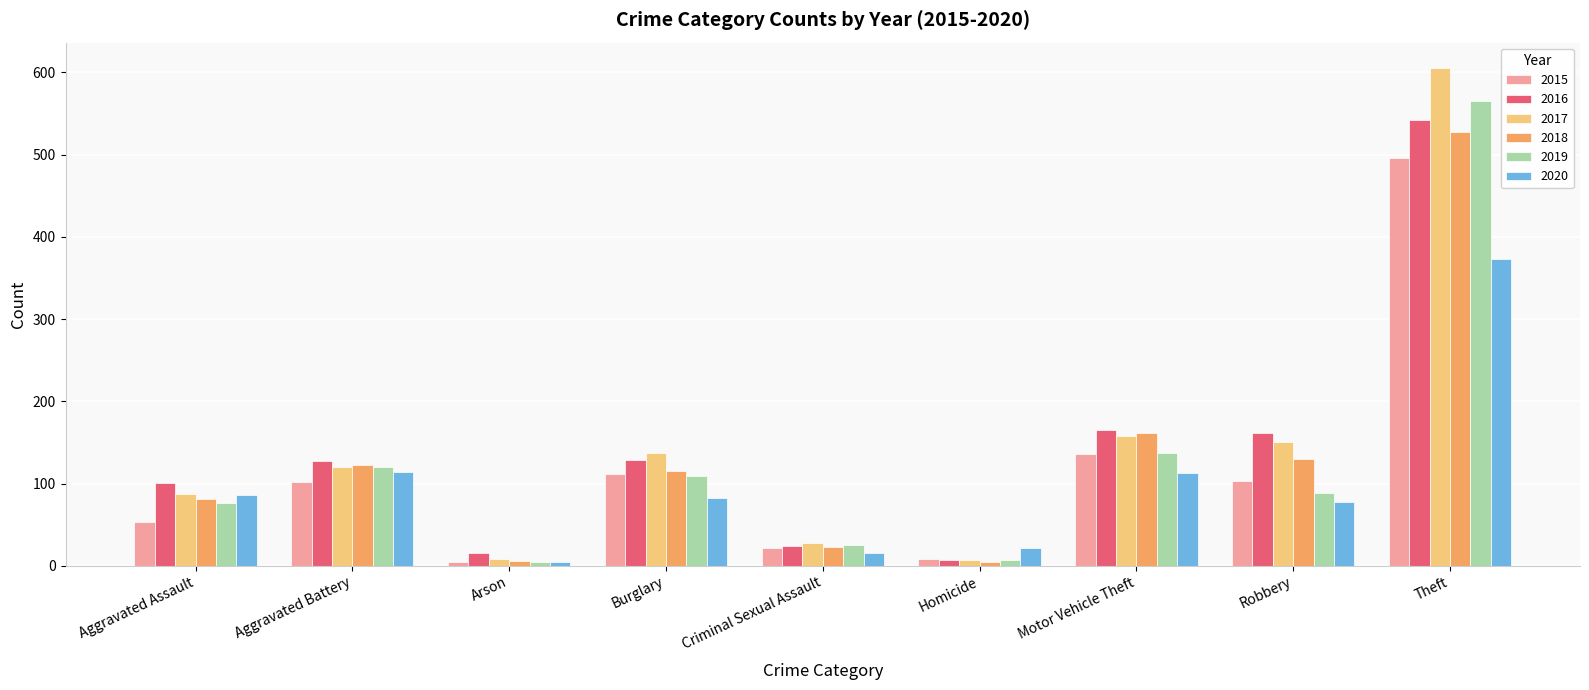

How many bars are there in each group?

6